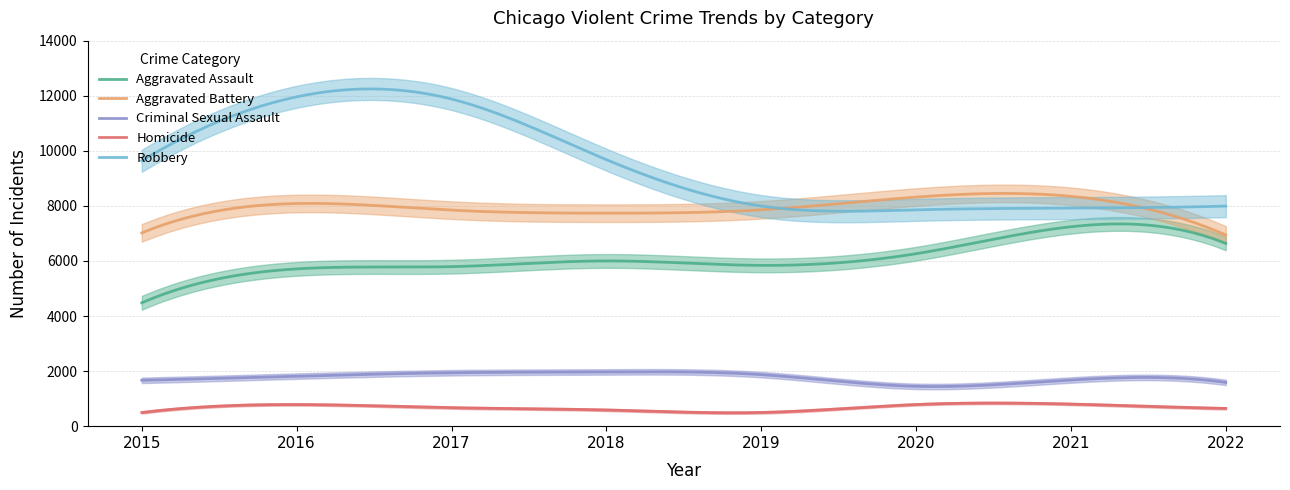

Rank the series by their maximum value, from lowest to highest.

Homicide, Criminal Sexual Assault, Aggravated Assault, Aggravated Battery, Robbery